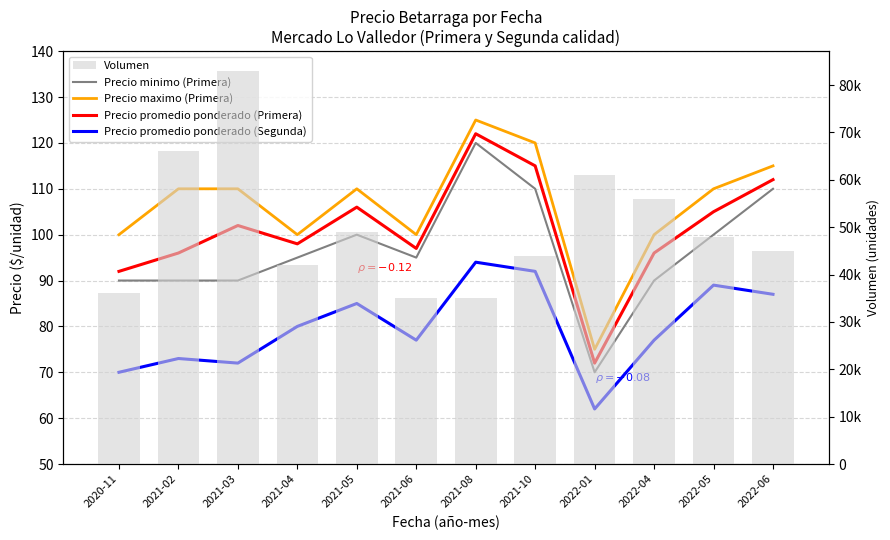

Is it true that Precio minimo (Primera) equals 90 at 2021-02?

True